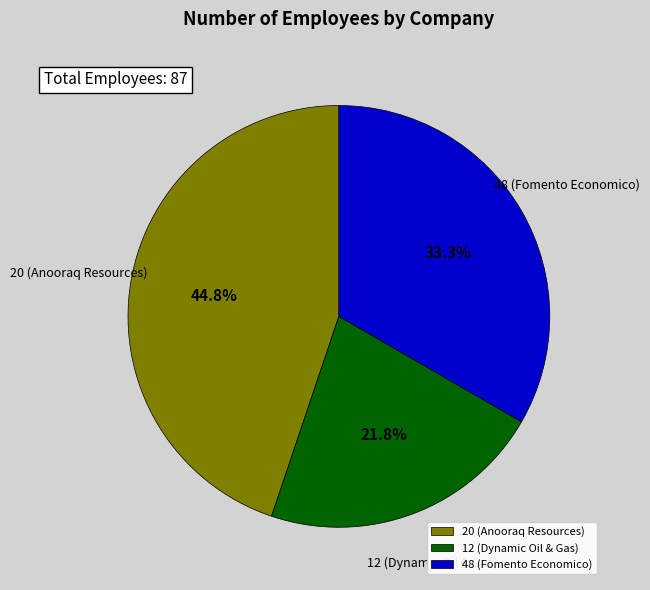

What percentage do 20 (Anooraq Resources) and 48 (Fomento Economico) together represent?

78.2%